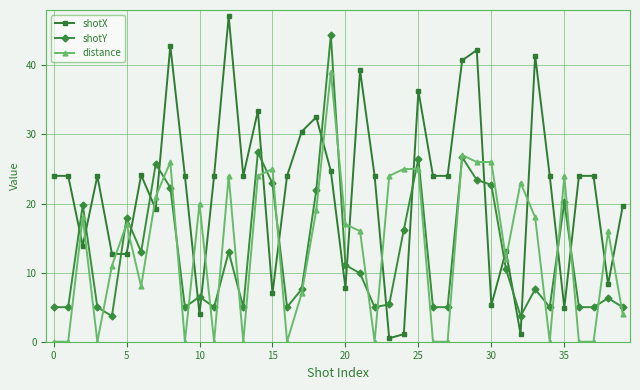

What is the difference between the maximum and minimum values in the shotY series?

40.7